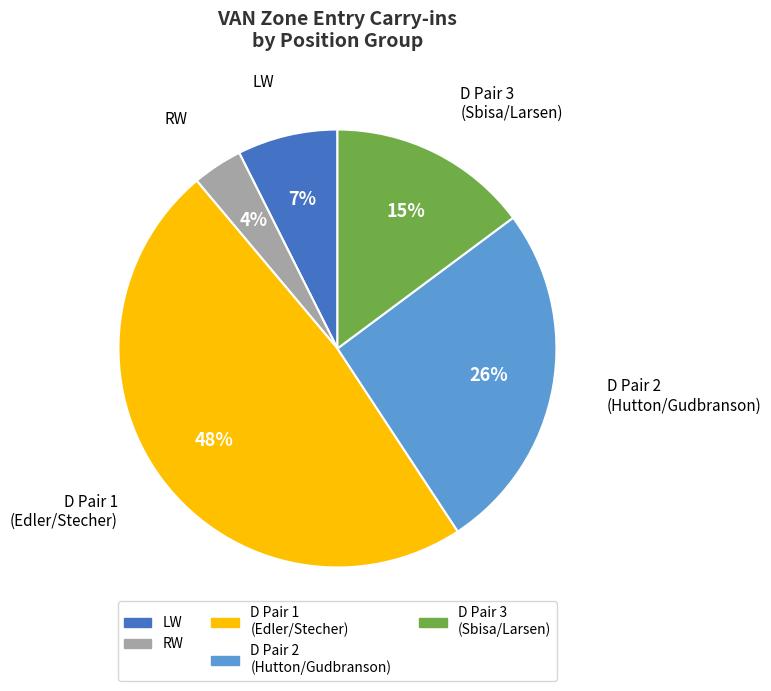

To the nearest percent, what is the average slice percentage?

20%